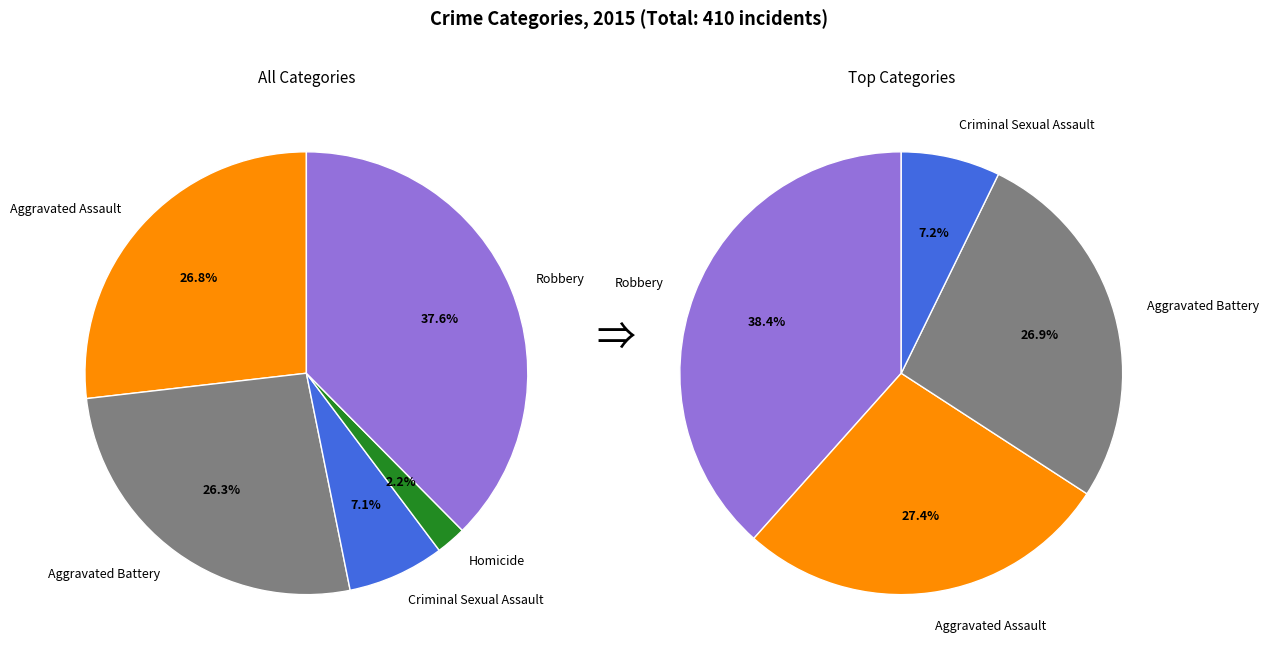

How many segments does this pie chart have?

5